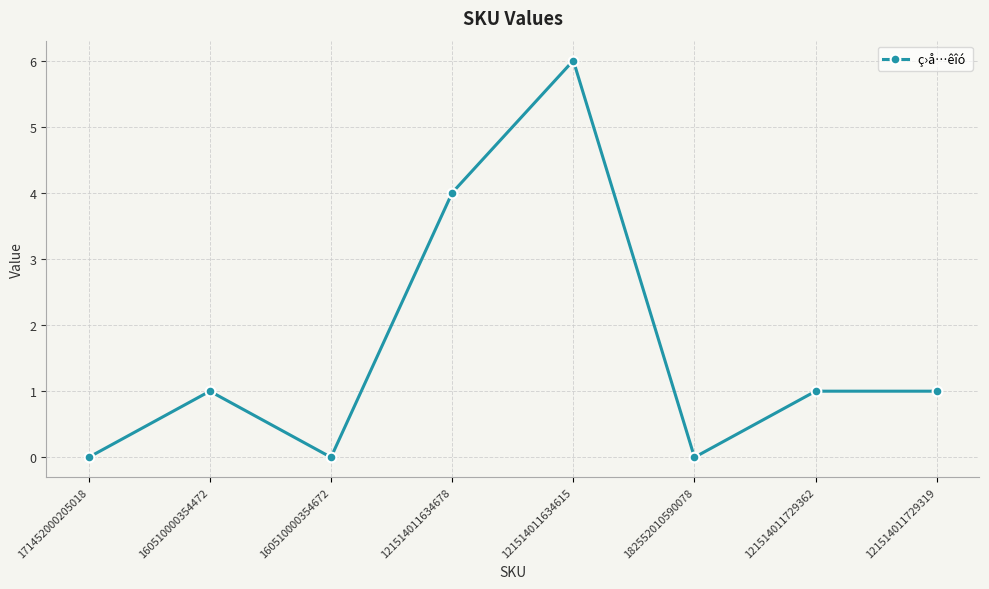

Reading right to left, extract all data points from this chart.

121514011729319=1	121514011729362=1	182552010590078=0	121514011634615=6	121514011634678=4	160510000354672=0	160510000354472=1	171452000205018=0